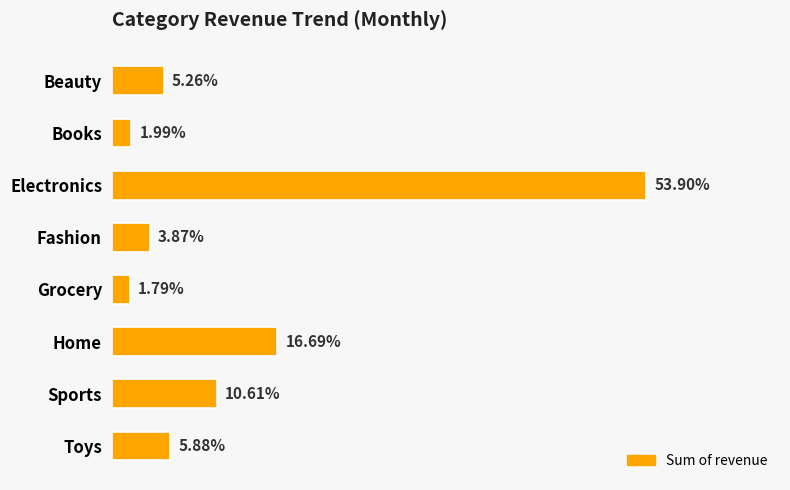

Does the chart contain any negative values?

No